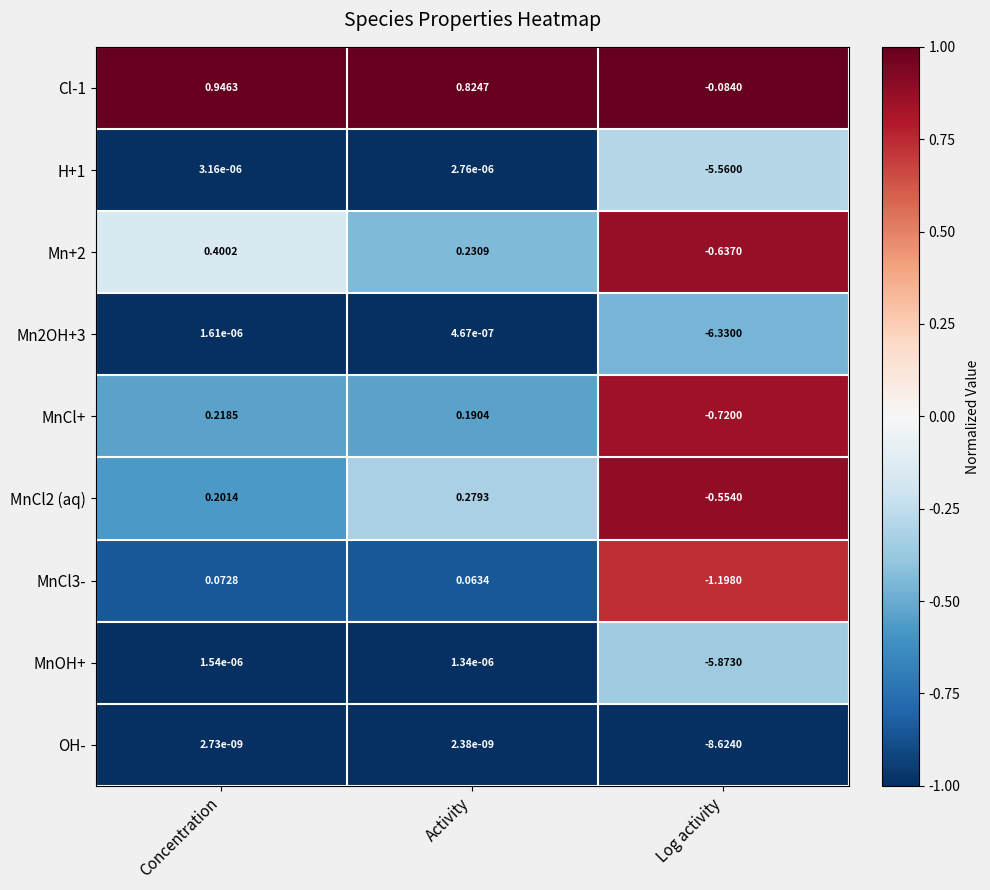

At which category is the sum across all series the highest?

Concentration